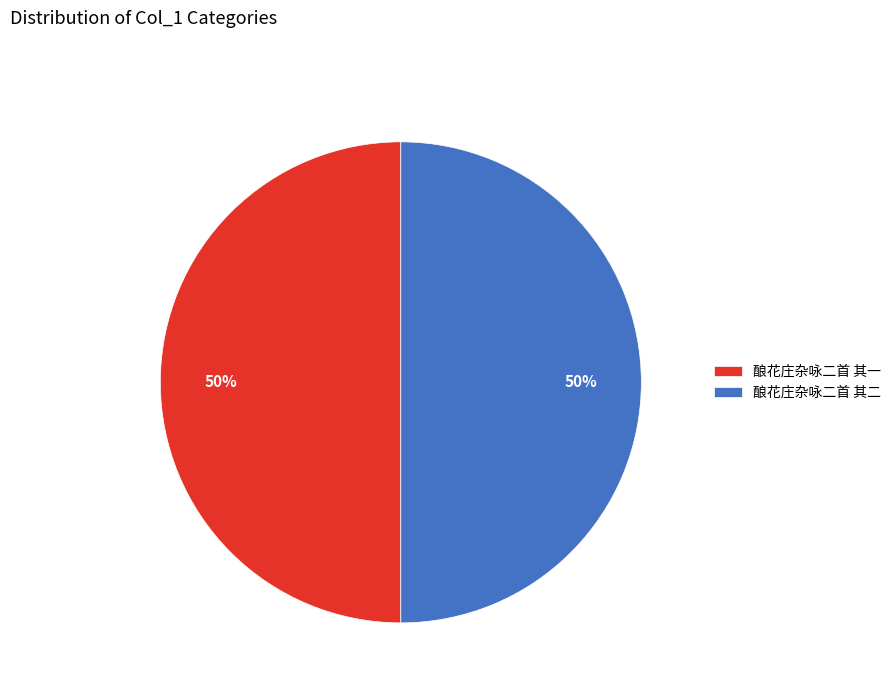

What is the ratio of the value at 酿花庄杂咏二首 其一 to the value at 酿花庄杂咏二首 其二?

1.0